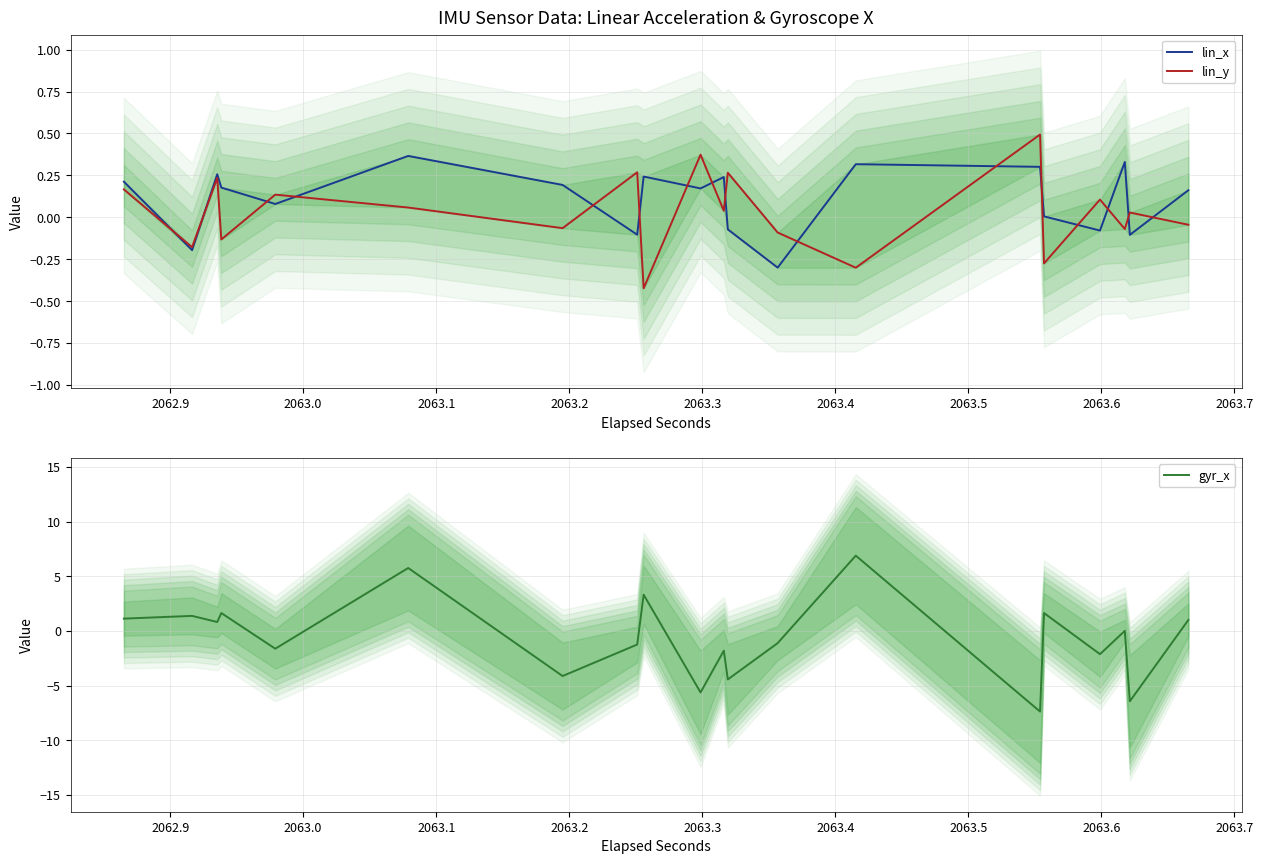

How many lines are shown in the chart?

3